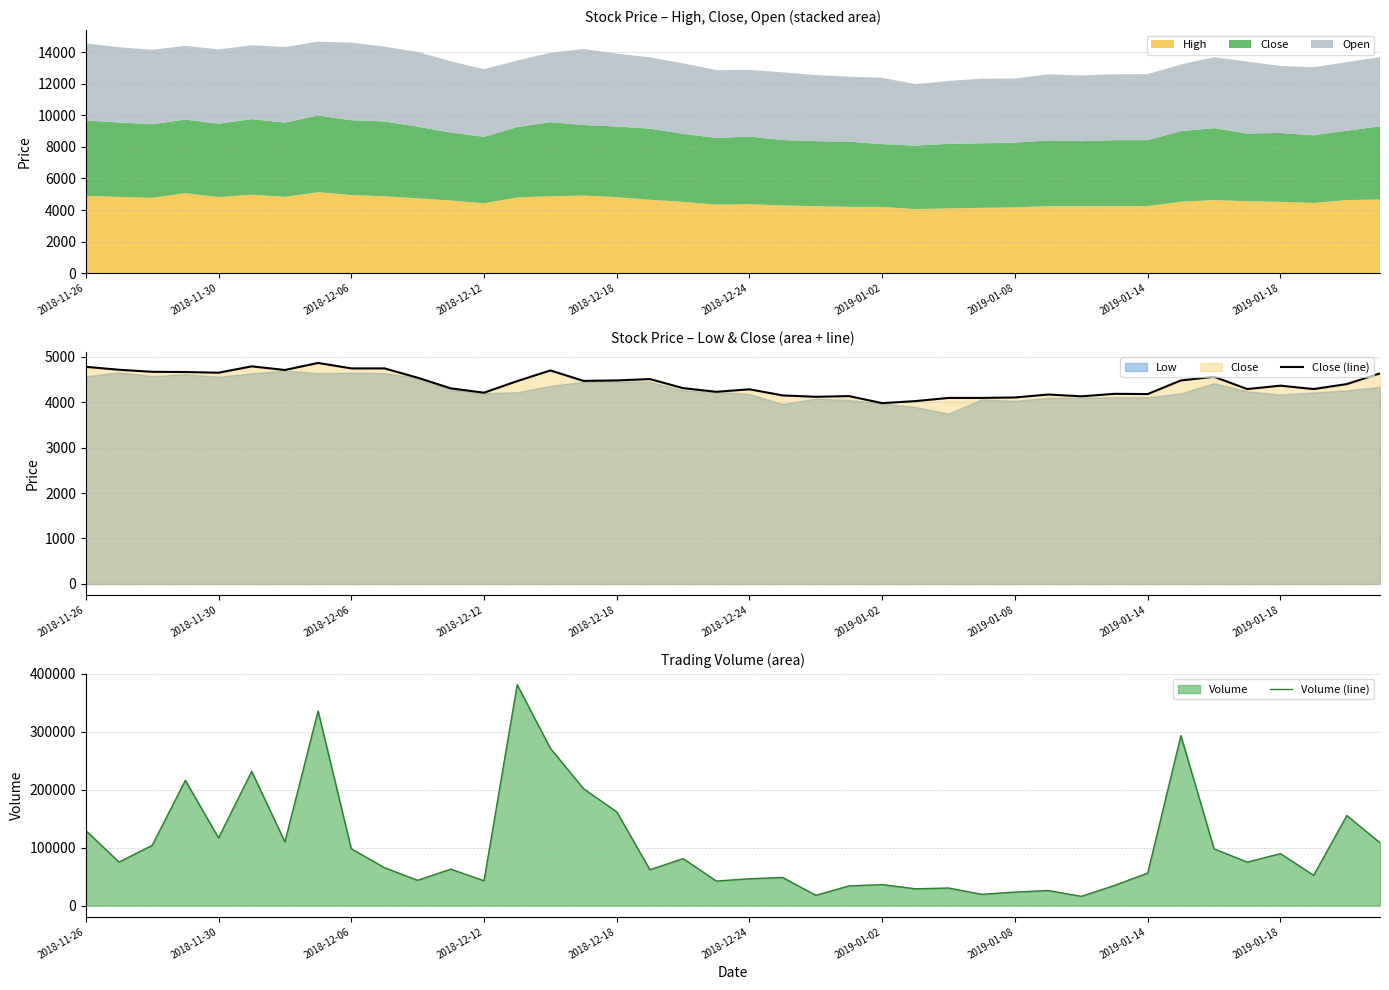

Is the value of Close (line) at 18 greater than the value of Volume (line) at 11?

No